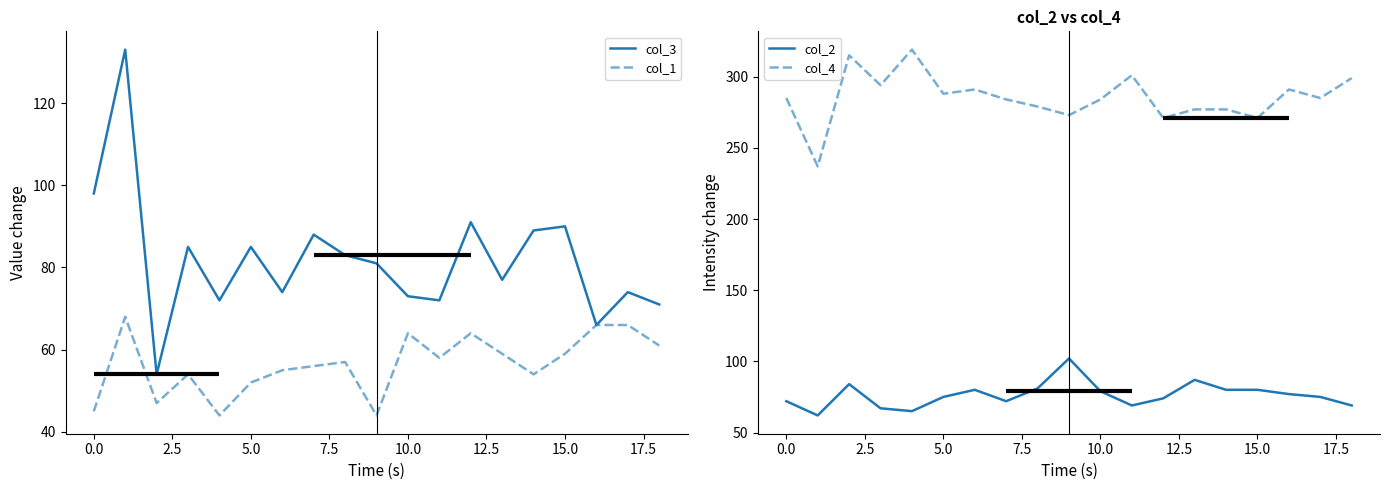

Count the number of data series in this chart.

4